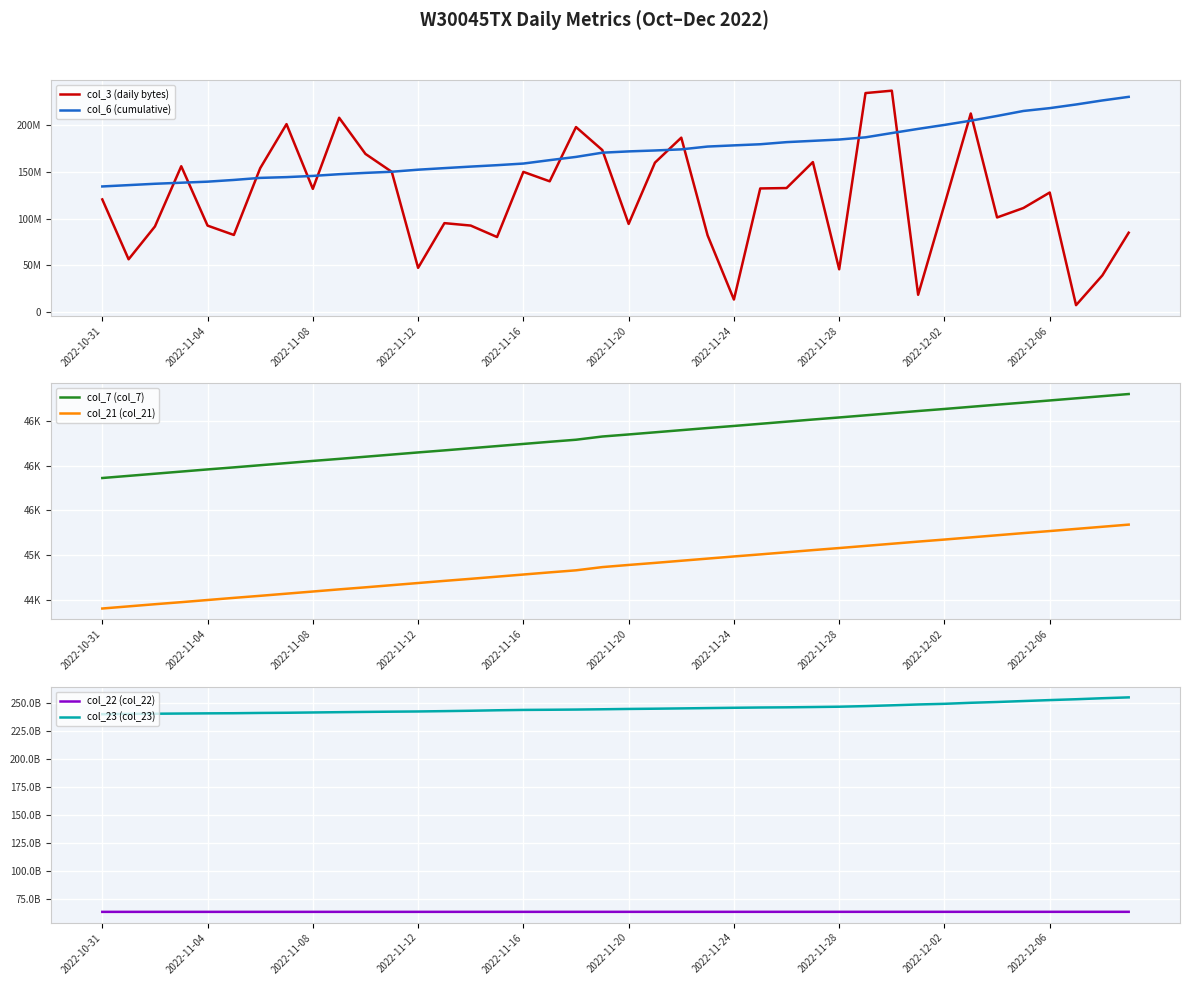

At which label is col_23 (col_23) closest to 247582642154?

29